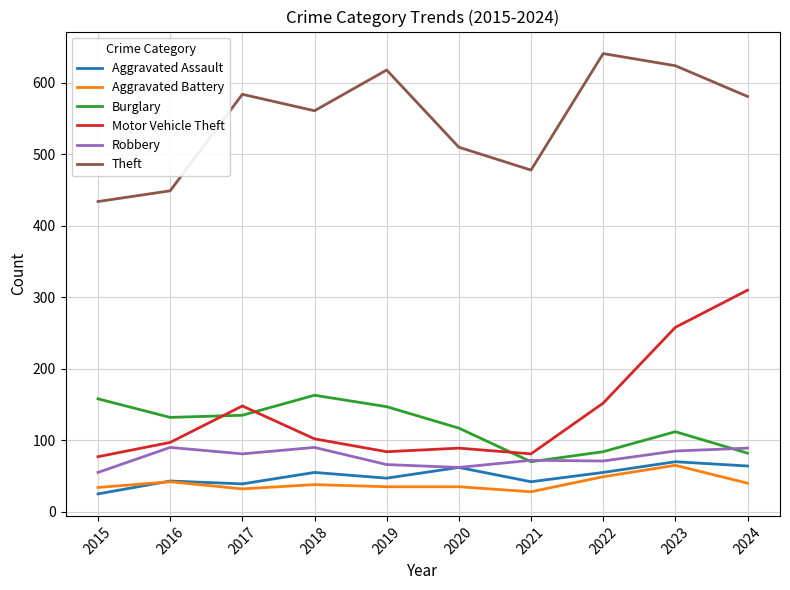

Which series has the largest total across all categories?

Theft